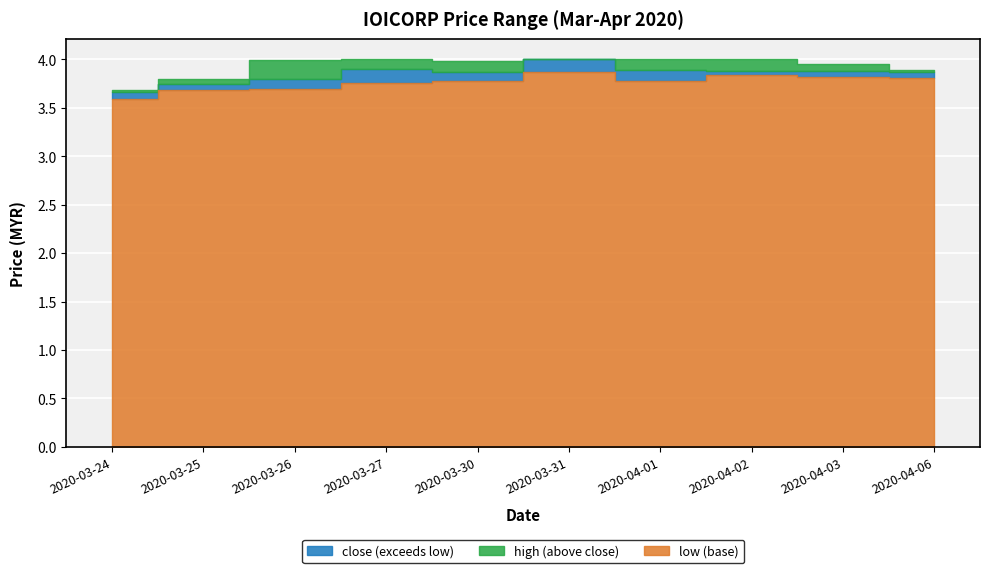

What is the value of the close point at the 9th from the left?

3.9